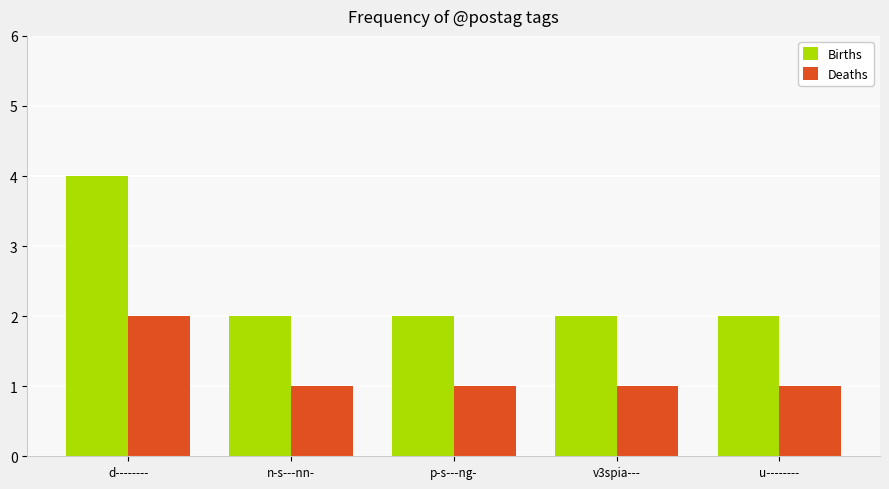

The Deaths series shows 1 at d--------. True or false?

False